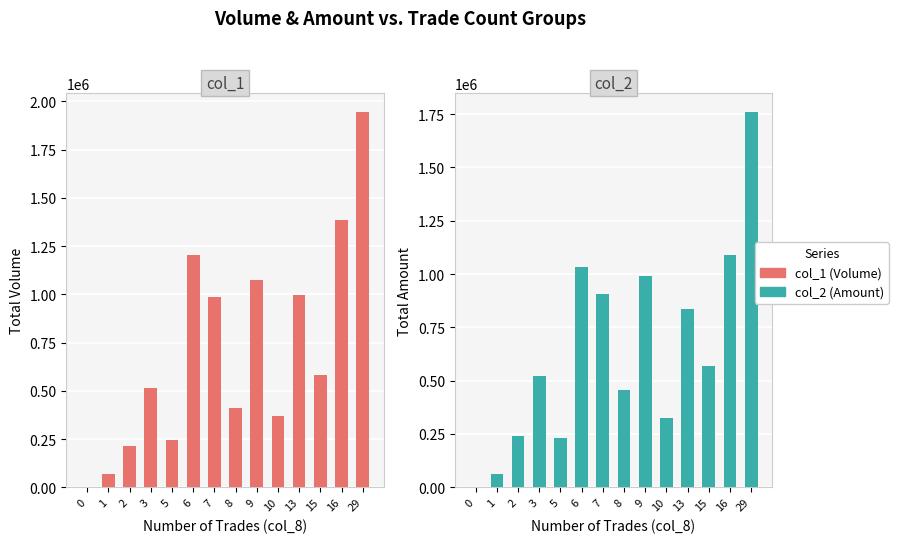

Reading left to right, what are all the values shown in this chart?

col_1 (Volume): 0	68000	213000	516000	244000	1202000	986000	411000	1073000	368000	994000	582000	1384000	1946000
col_2 (Amount): 0	61760	241540	522610	230250	1031450	908210	454910	993050	323780	834850	570310	1090880	1761030